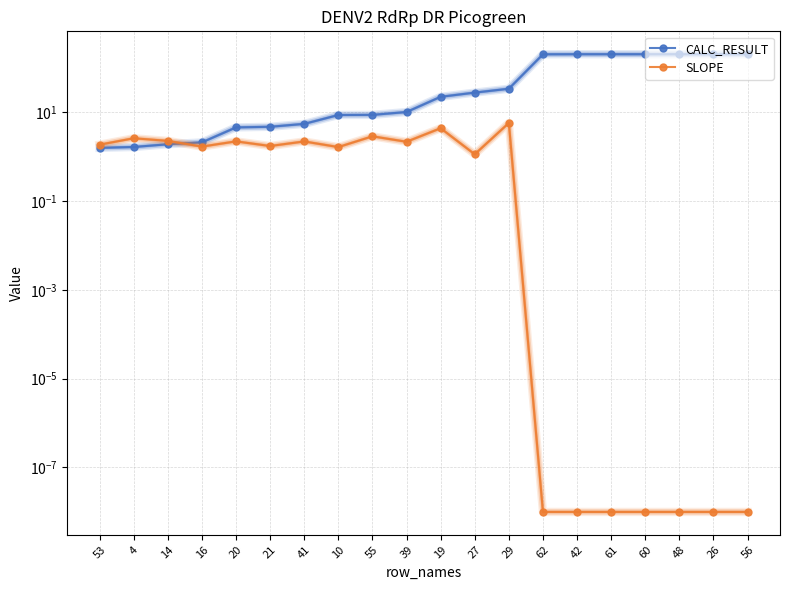

Where does the CALC_RESULT series first go above 21?

19